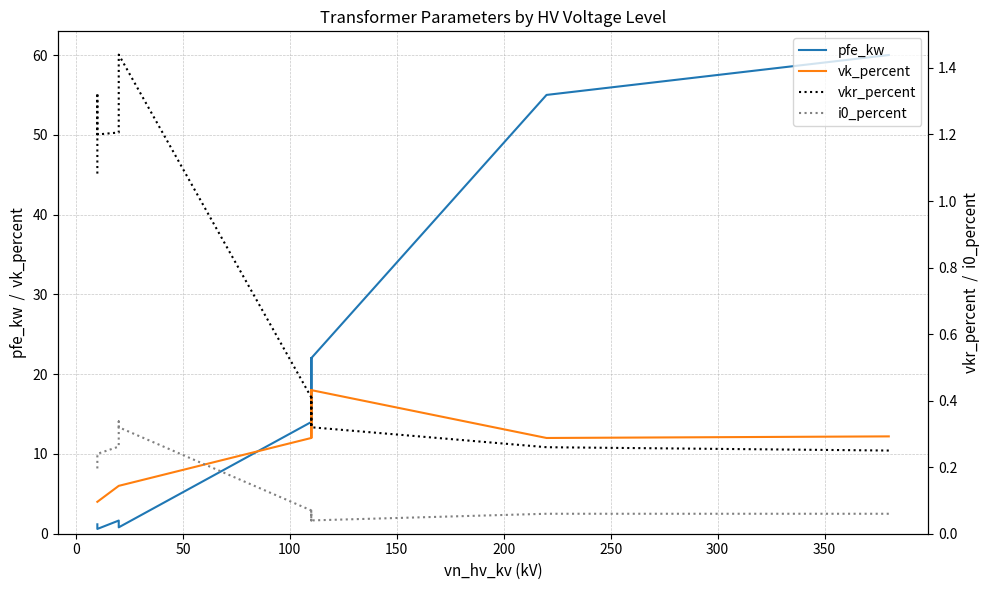

True or false: vk_percent has more than 0 points higher than both neighbors.

True